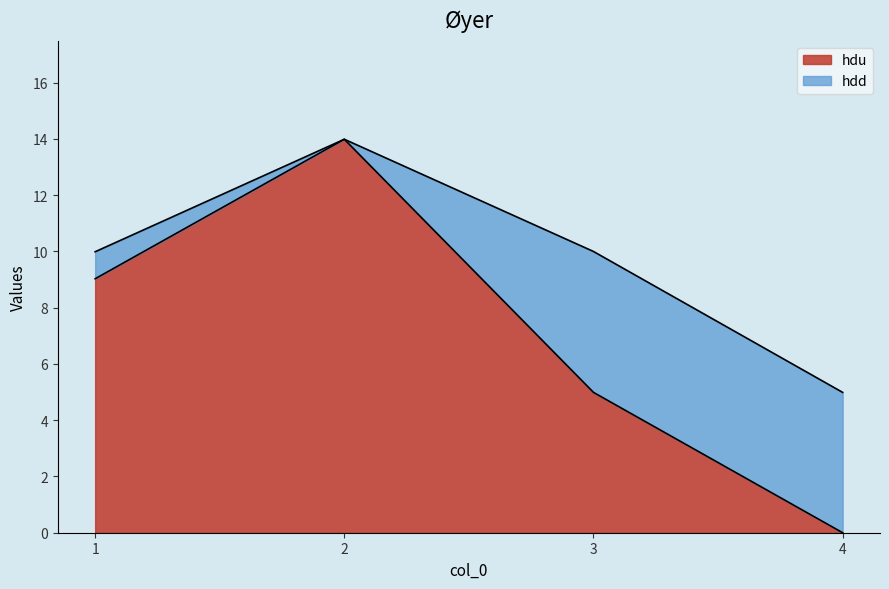

What is the total value across all series at 2?

14.0